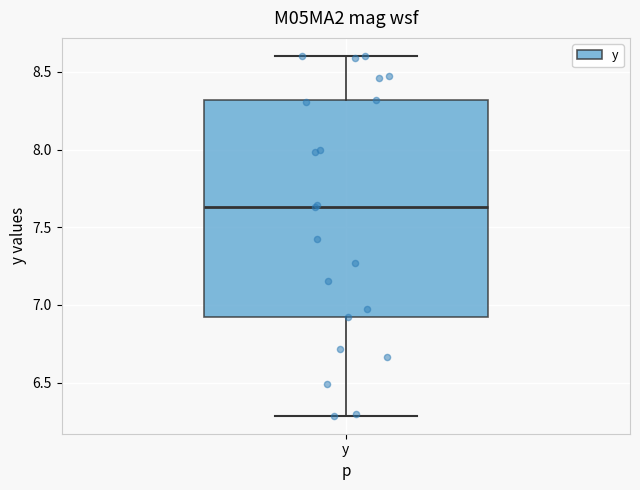

Transcribe this box plot: give where the median line is, the range the box spans, and where the two whiskers end, as read against the y-axis. The values are not printed on the chart, so give them approximately, as read against the axis.

median 7.65, box 6.90 to 8.30, whiskers 6.30 to 8.60